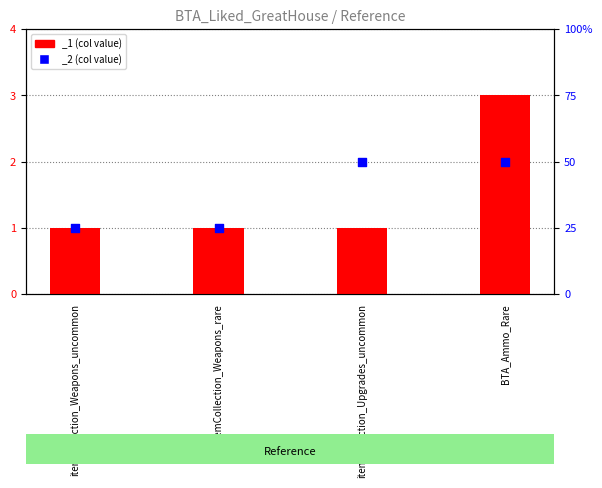

Is the value of _2 at itemCollection_Weapons_uncommon greater than the value of _1 at itemCollection_Weapons_rare?

No